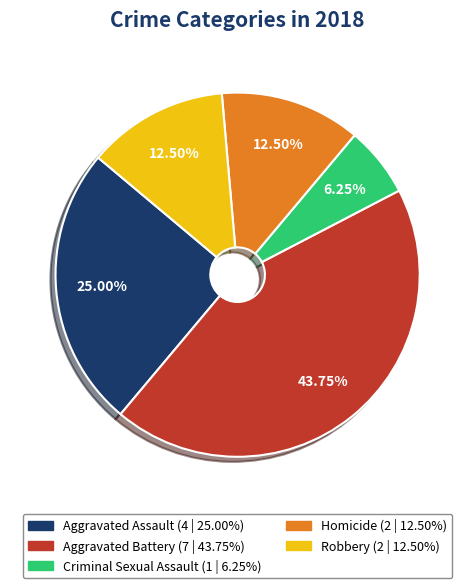

How many segments does this pie chart have?

5